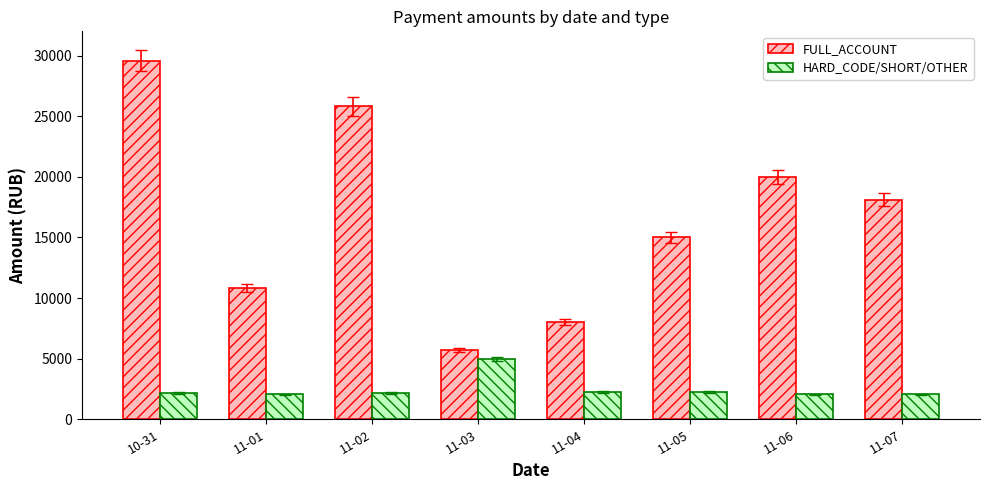

Where does the FULL_ACCOUNT series first go above 18105?

10-31